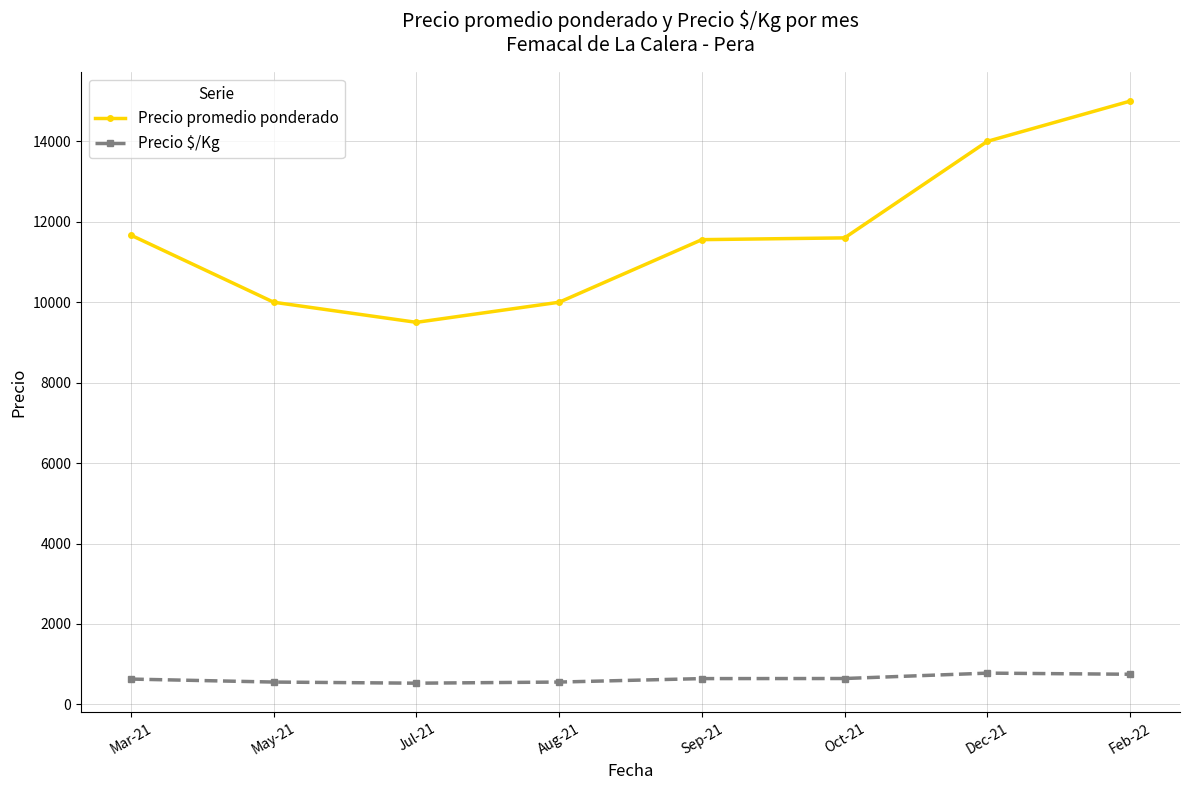

Rank the series at Oct-21 from lowest to highest value.

Precio $/Kg, Precio promedio ponderado